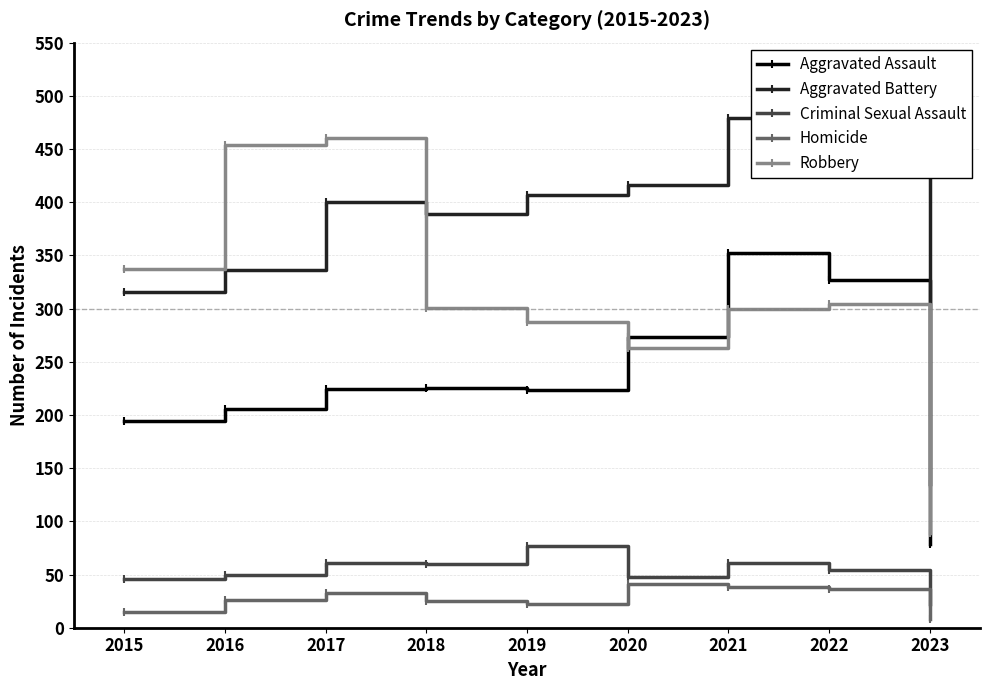

True or false: Homicide has more than 0 points higher than both neighbors.

True